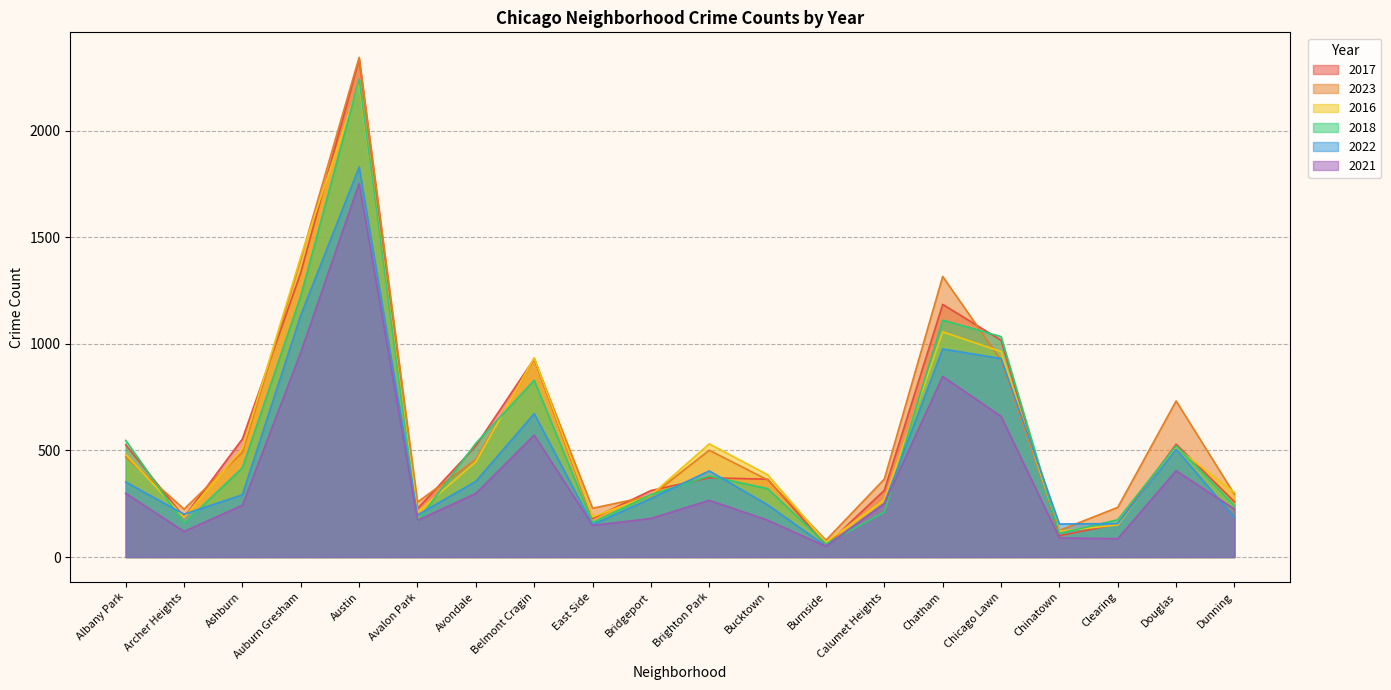

What value does the 2023 series have at Belmont Cragin?

930